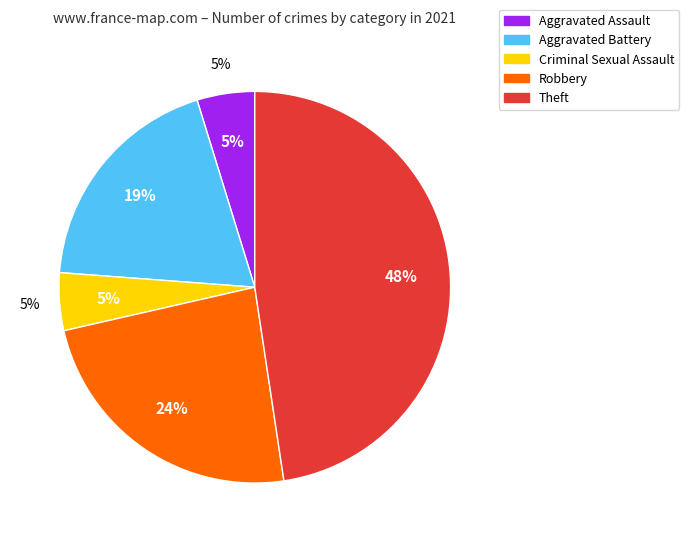

What percentage is the Aggravated Battery slice, to the nearest percent?

19%